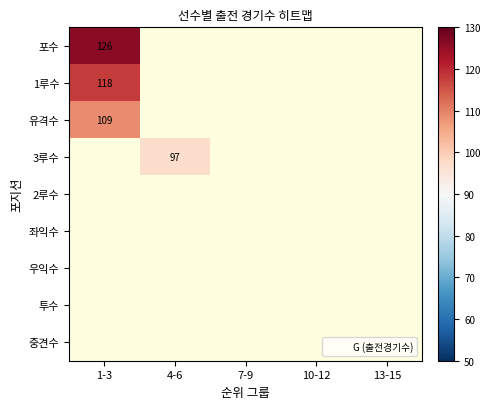

Between 13-15 and 4-6, which is larger?

4-6